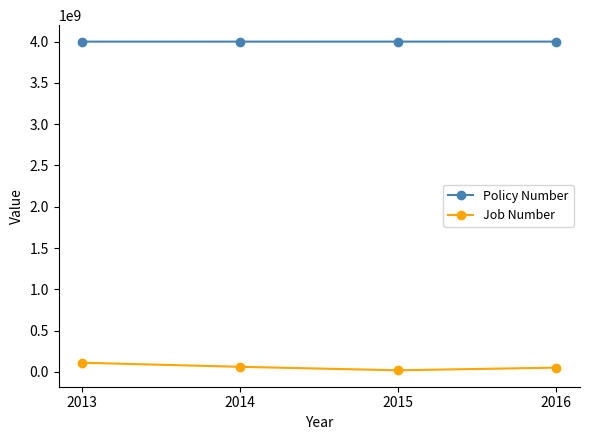

What is the sum of the Job Number values at 2013 and 2015?

129732411.6